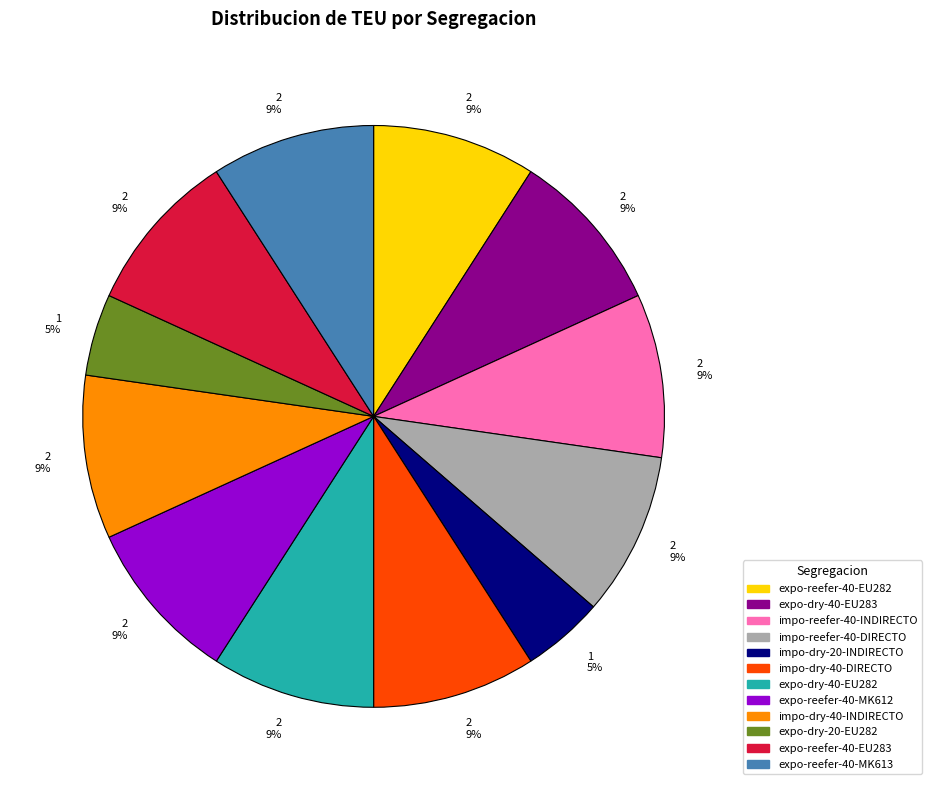

Is there any slice that represents more than half of the pie?

No